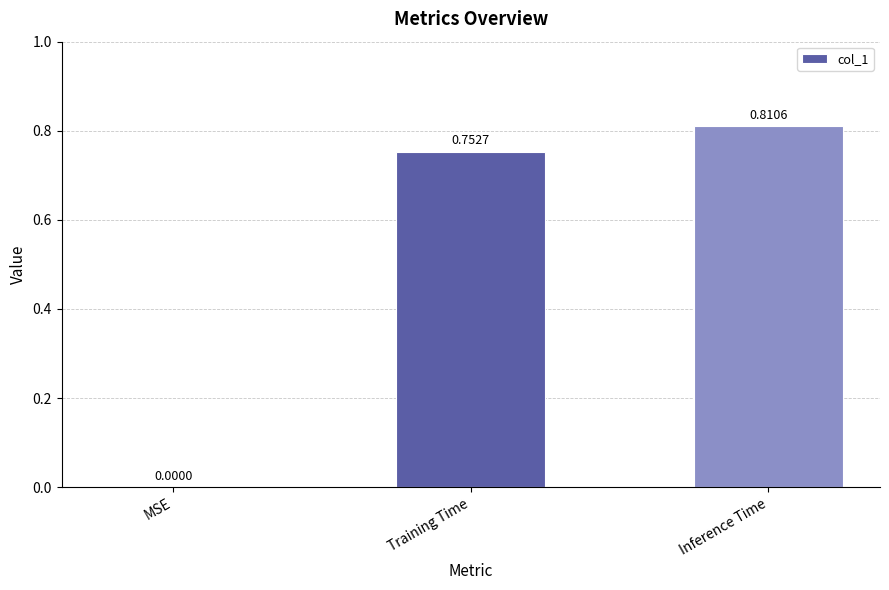

Where is the data nearest to the value 0?

MSE